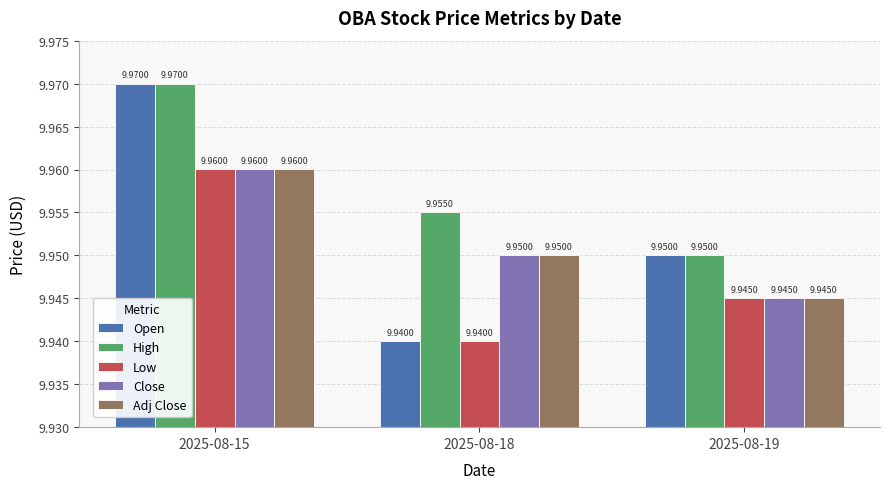

Which series has the largest total across all categories?

High